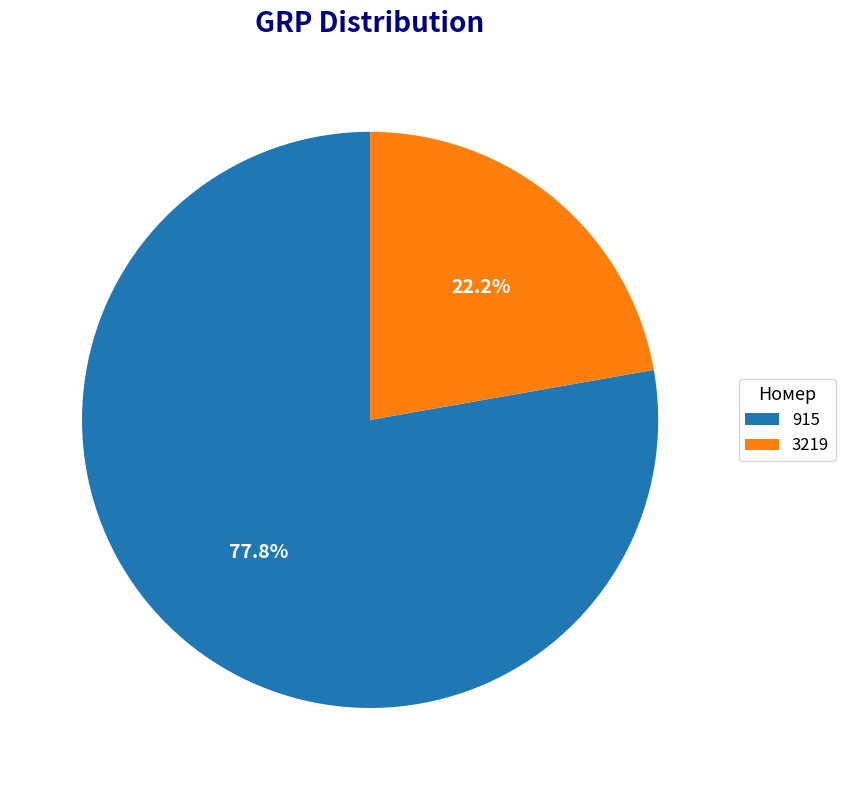

Rank the categories by value from highest to lowest.

915, 3219